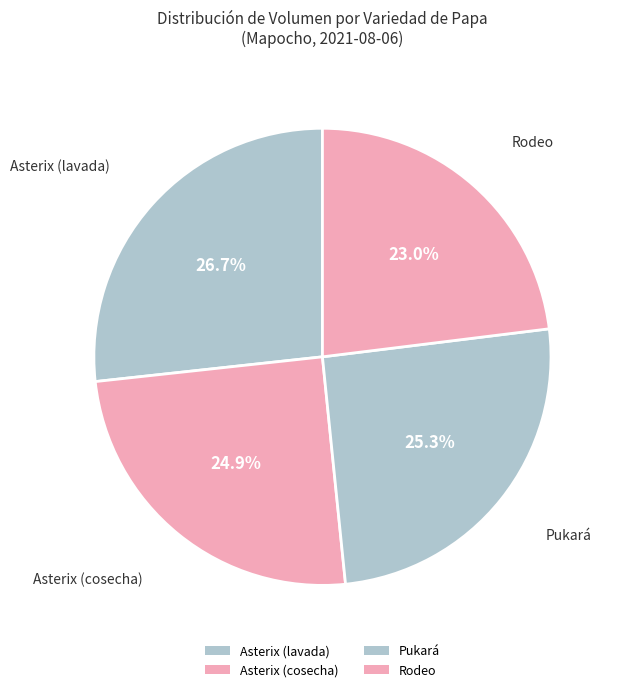

What is the largest slice in the pie chart?

Asterix (lavada)